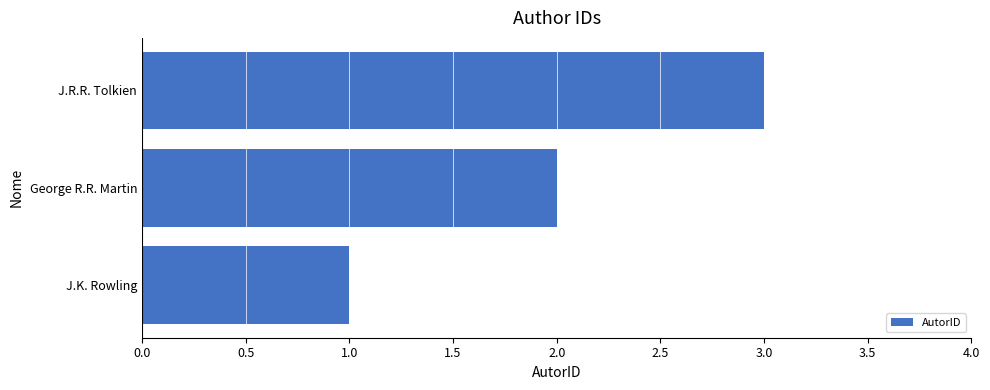

List the labels in order of value, largest first.

J.R.R. Tolkien, George R.R. Martin, J.K. Rowling